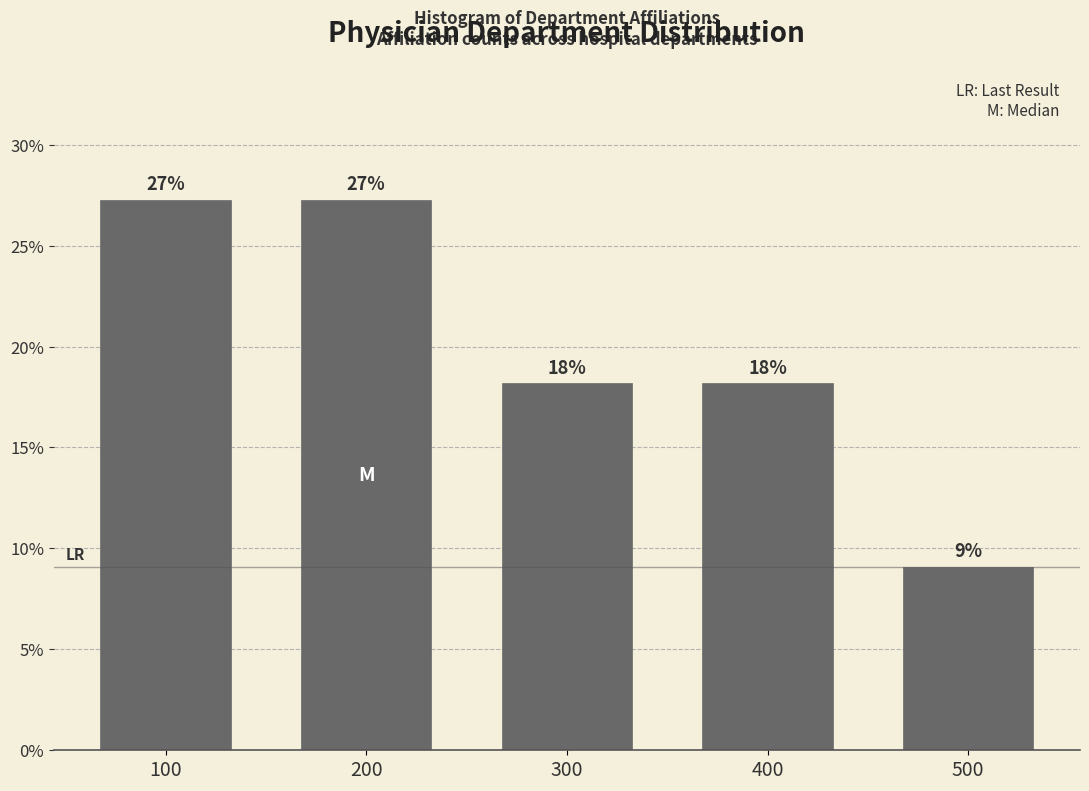

How many bars are there in total?

5